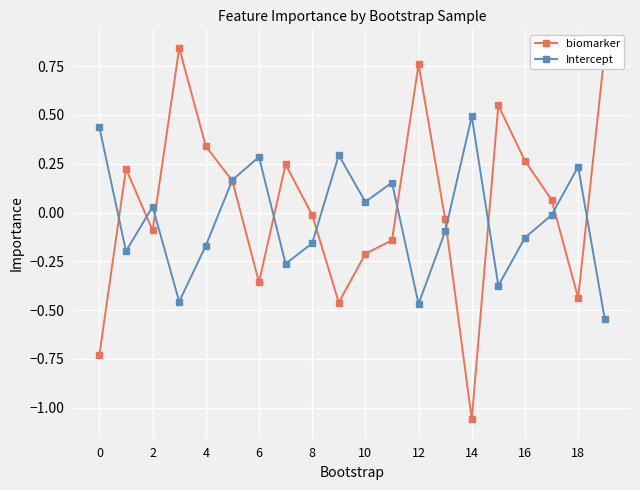

Rank the series by their average value, from highest to lowest.

biomarker, Intercept